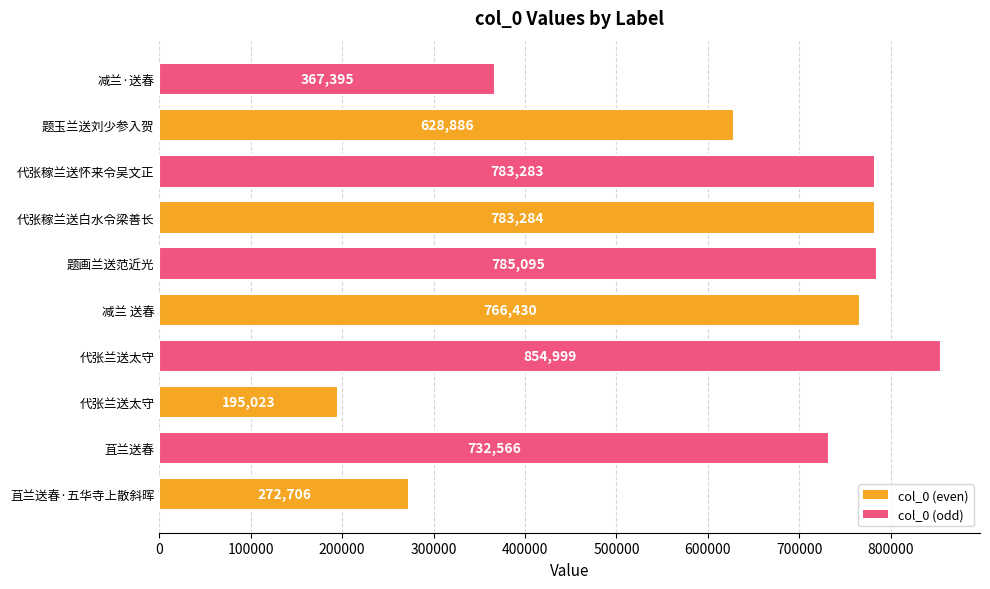

How many series are shown in this chart?

1